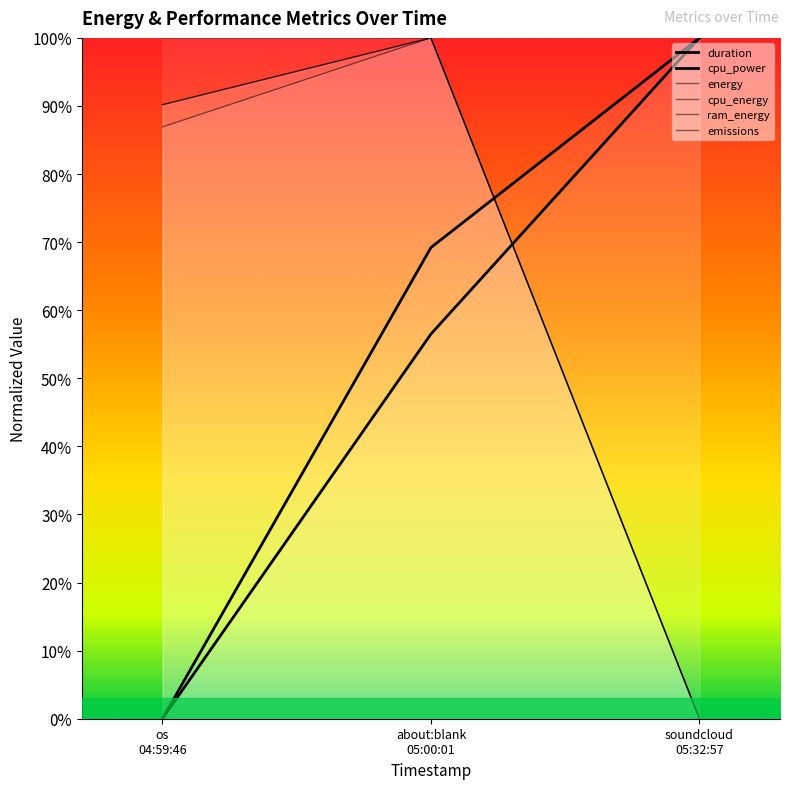

Rank the series by their maximum value, from lowest to highest.

duration, cpu_power, energy, cpu_energy, ram_energy, emissions